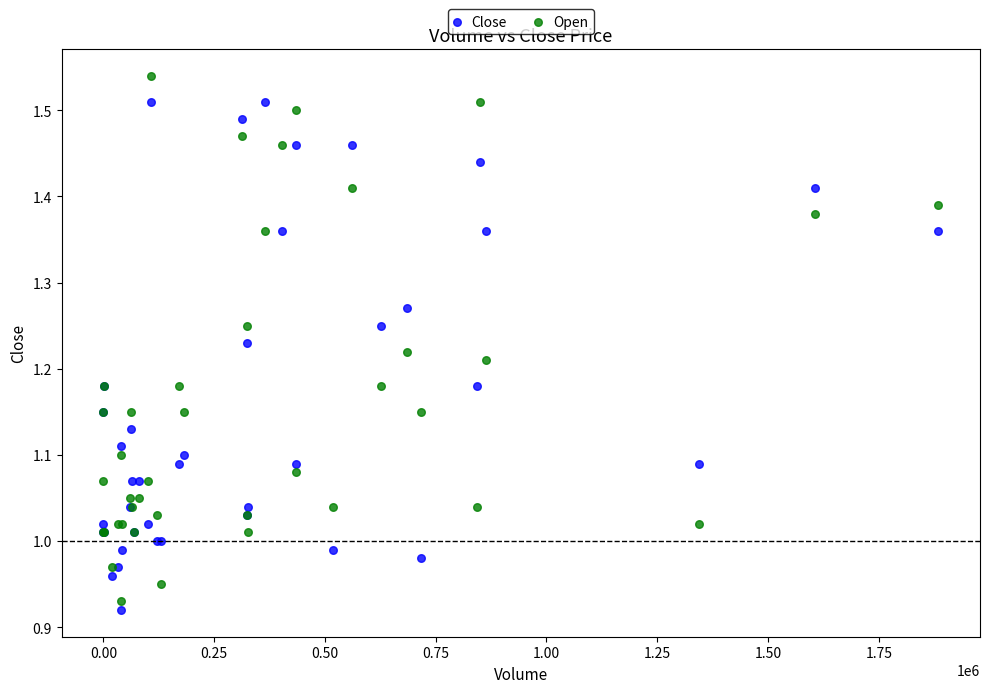

What is the X range (max minus min) for the scatter plot?

1884200.0